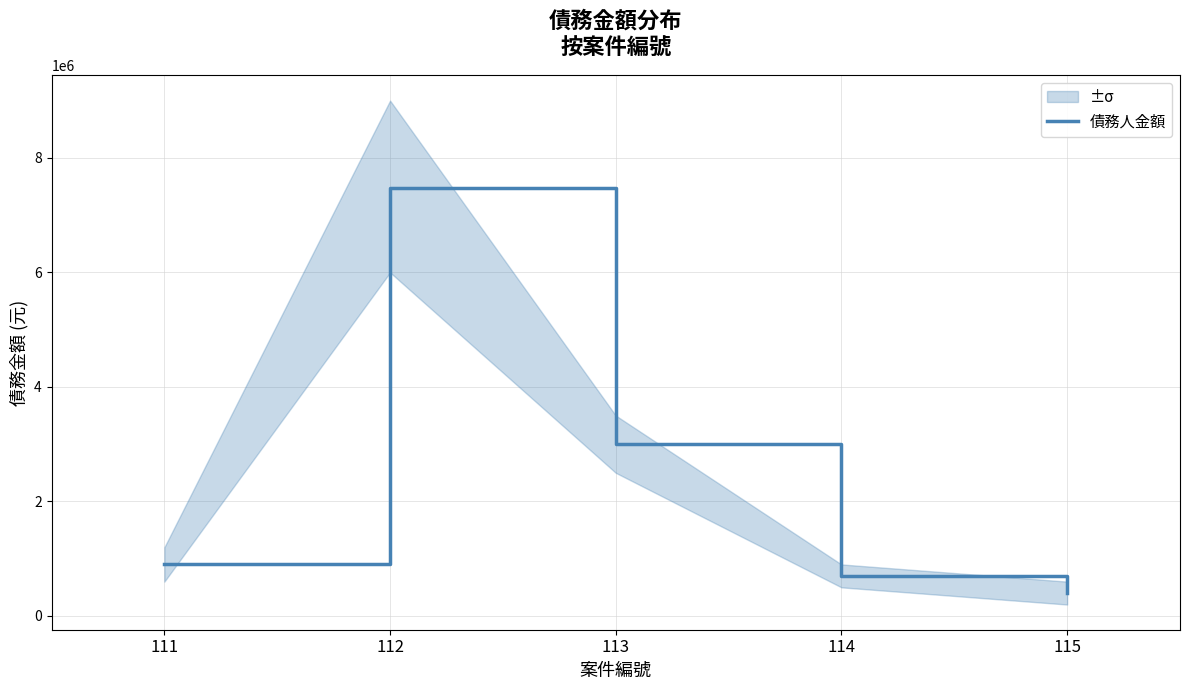

True or false: there are more than 2 points higher than both neighbors.

False